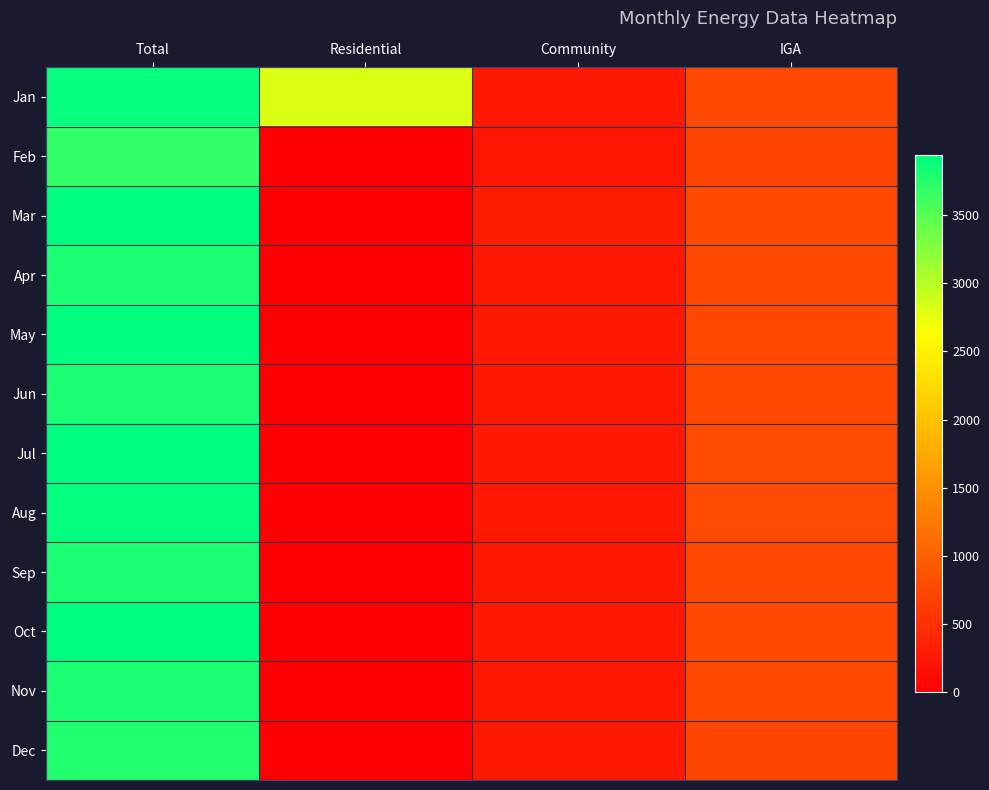

What is the difference between the highest and lowest values at IGA?

56.4